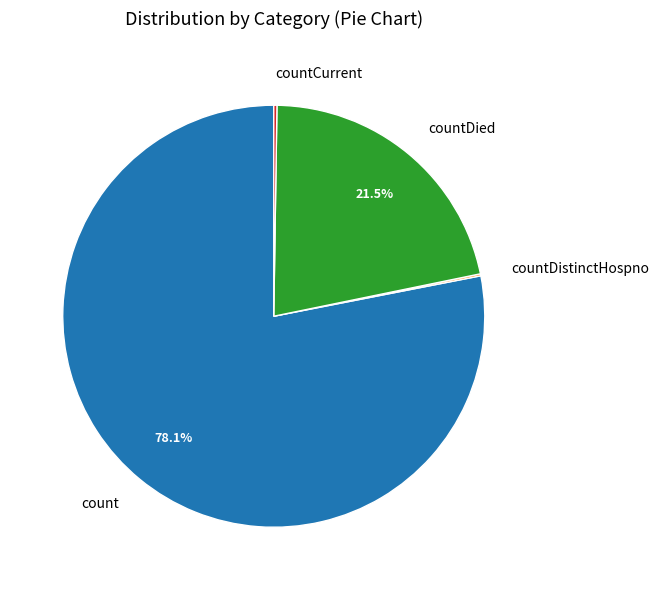

What is the largest slice in the pie chart?

count